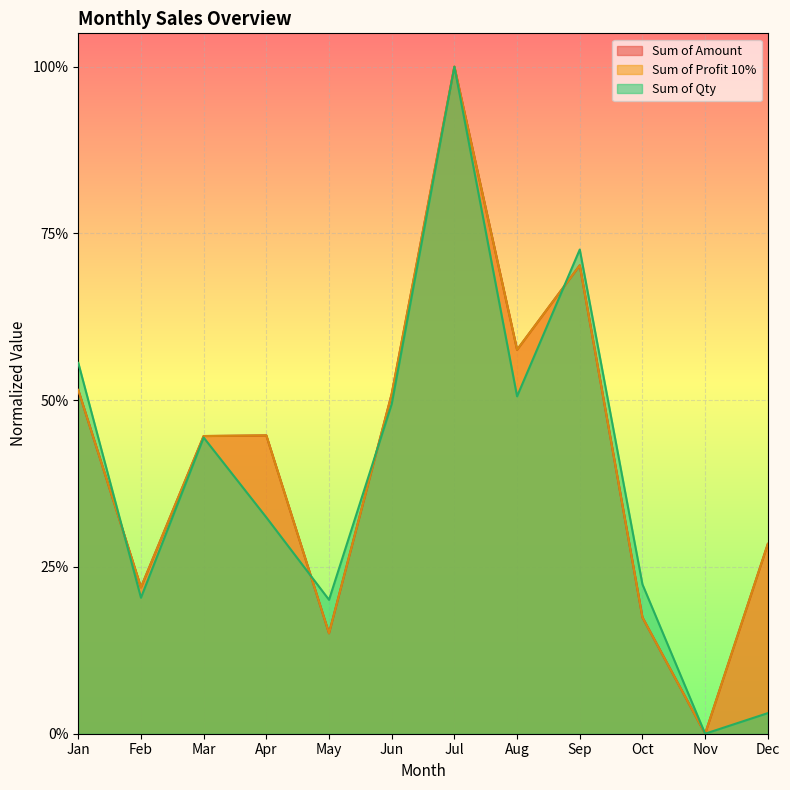

Is the value of Sum of Profit 10% at Jul greater than the value of Sum of Amount at Feb?

Yes